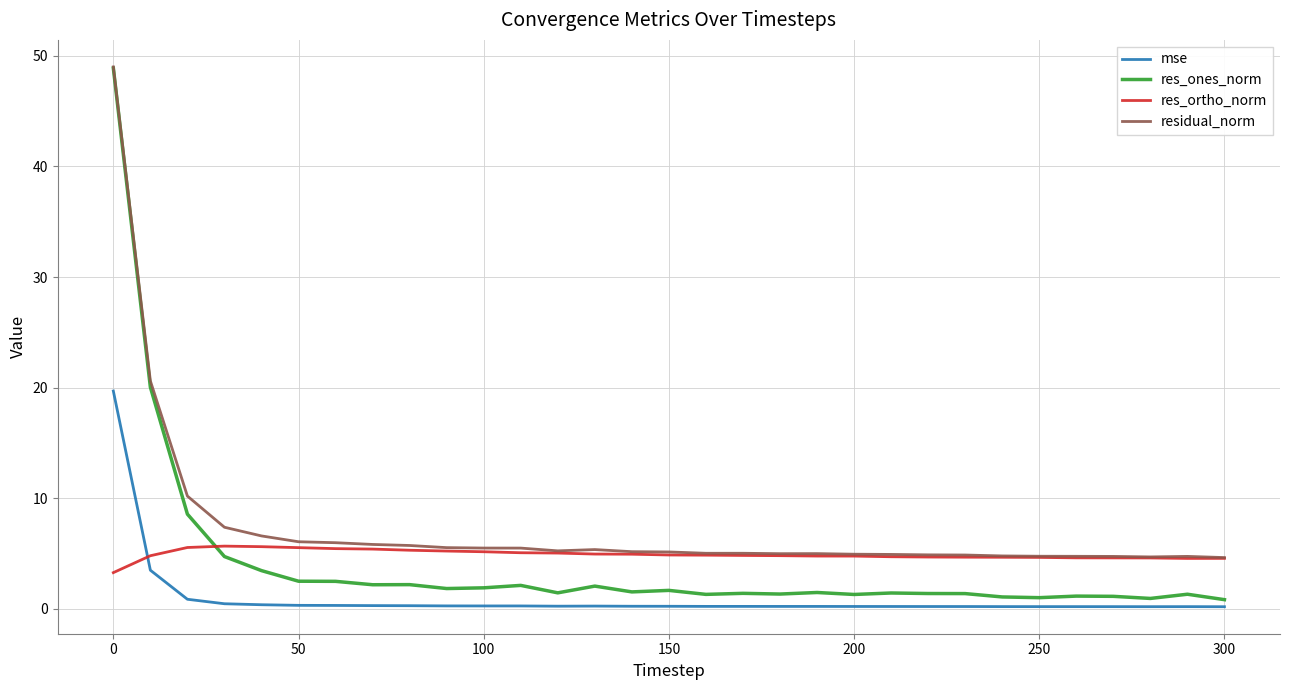

What are all the series names shown in the legend?

mse, res_ones_norm, res_ortho_norm, residual_norm